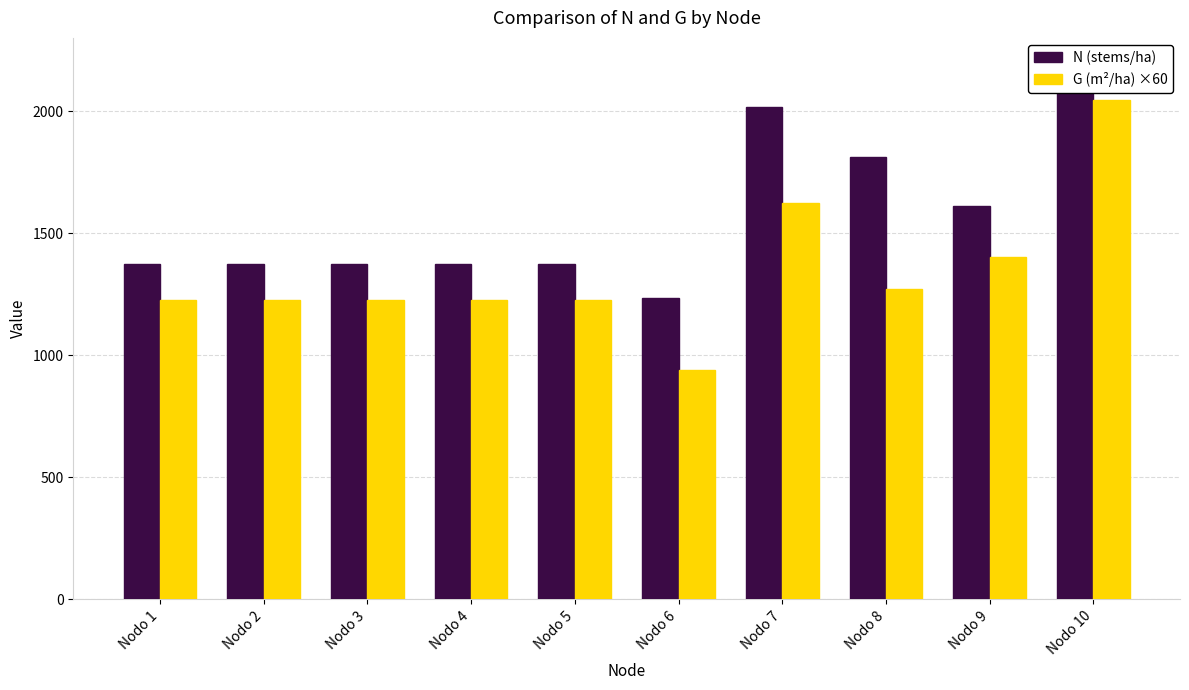

At which label is G (m²/ha) ×60 closest to 1492?

Nodo 9